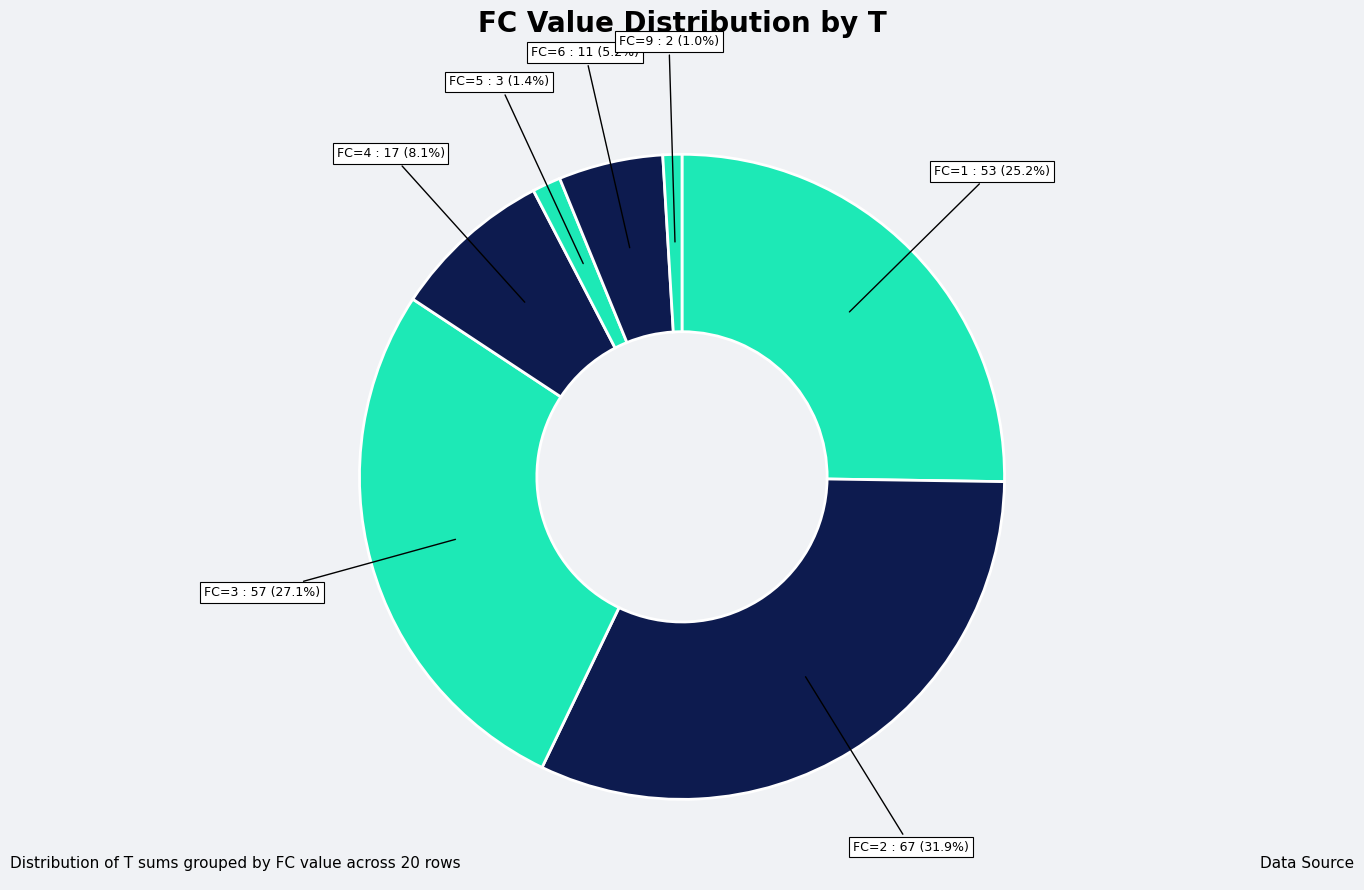

Which slice is the largest?

FC=2